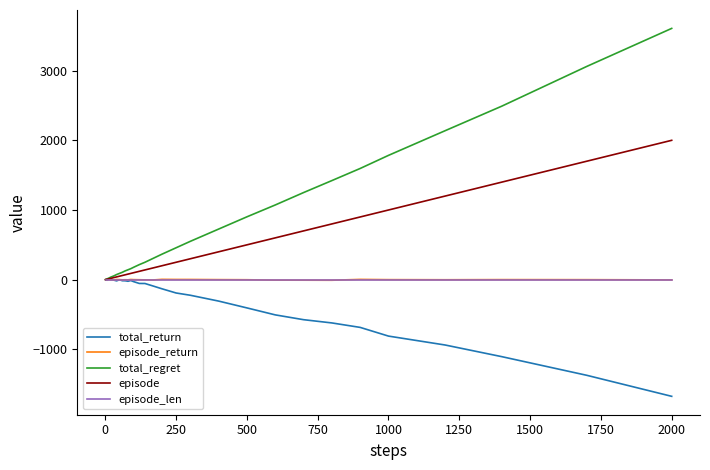

Which series has the largest range (max minus min)?

total_regret